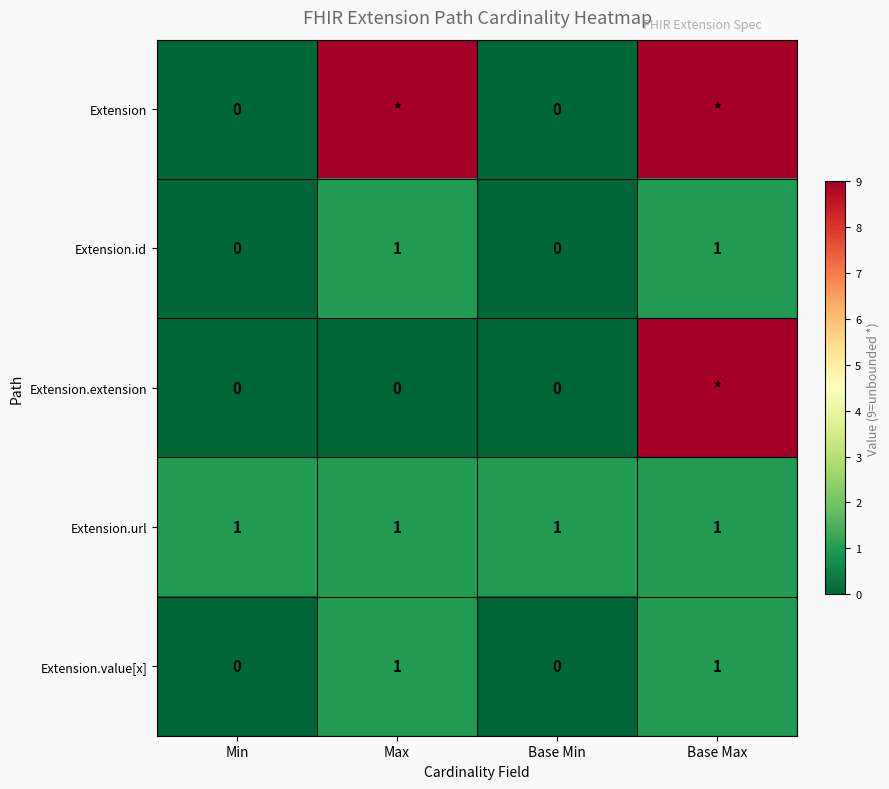

Is the value of Extension.id at Base Max greater than the value of Extension at Min?

Yes